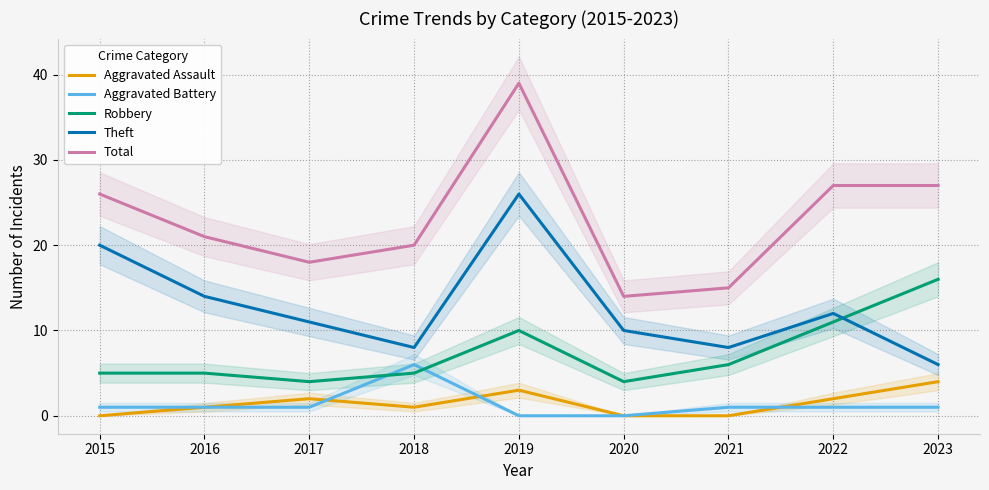

What is the average value of the Aggravated Battery series?

1